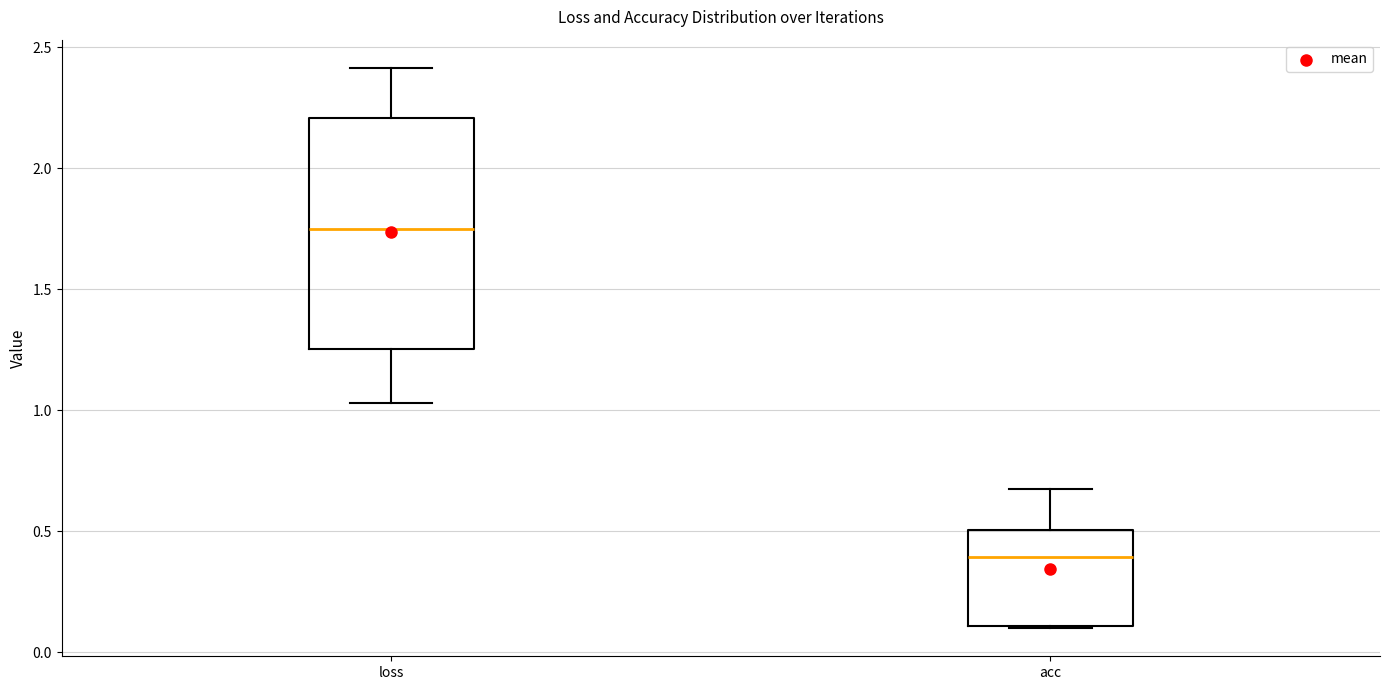

Which box has the highest median line?

loss